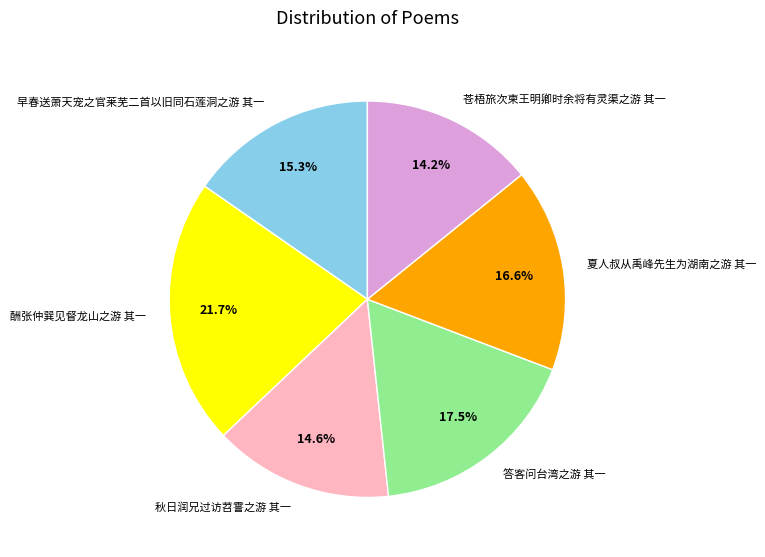

To the nearest percent, what percentage of the pie is 秋日润兄过访苕霅之游 其一?

15%